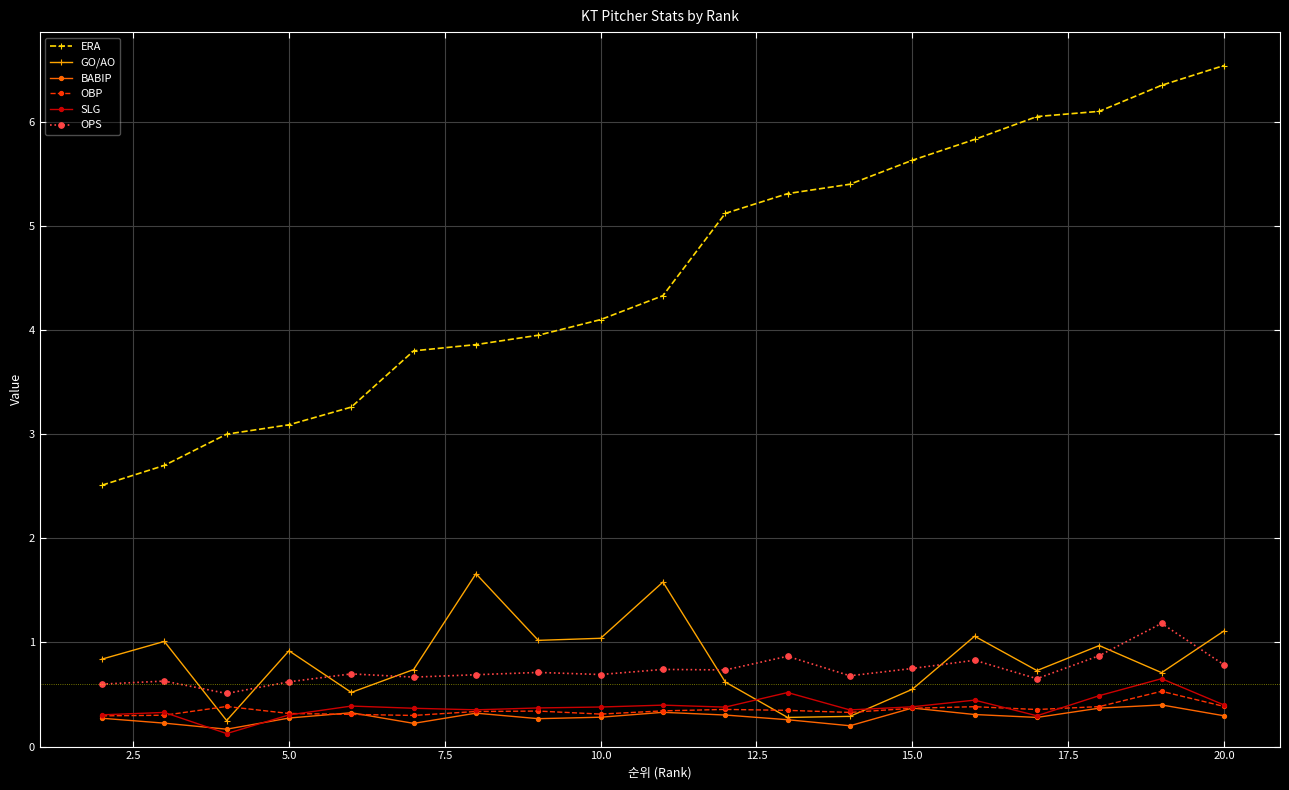

What is the value of the GO/AO point at the 9th from the left?

1.0